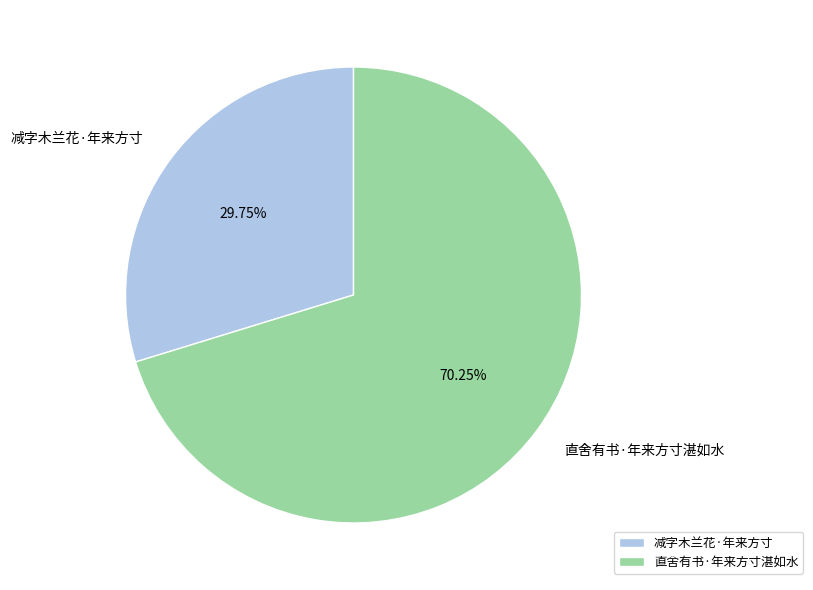

Count the number of slices in the pie.

2